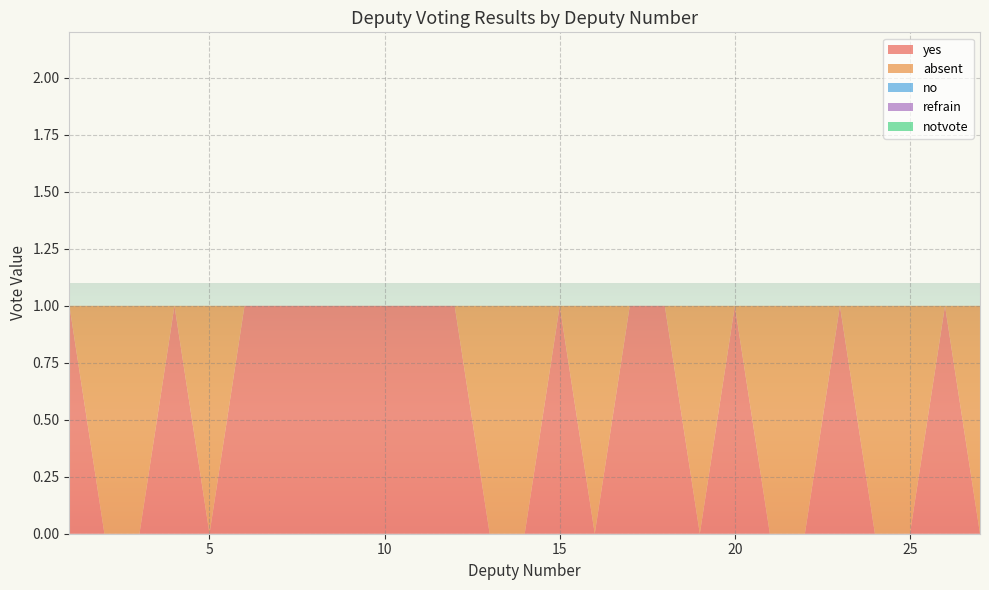

Reading left to right, what are all the values shown in this chart?

yes: 1=1	2=0	3=0	4=1	5=0	6=1	7=1	8=1	9=1	10=1	11=1	12=1	13=0	14=0	15=1	16=0	17=1	18=1	19=0	20=1	21=0	22=0	23=1	24=0	25=0	26=1	27=0
absent: 1=0	2=1	3=1	4=0	5=1	6=0	7=0	8=0	9=0	10=0	11=0	12=0	13=1	14=1	15=0	16=1	17=0	18=0	19=1	20=0	21=1	22=1	23=0	24=1	25=1	26=0	27=1
no: 1=0	2=0	3=0	4=0	5=0	6=0	7=0	8=0	9=0	10=0	11=0	12=0	13=0	14=0	15=0	16=0	17=0	18=0	19=0	20=0	21=0	22=0	23=0	24=0	25=0	26=0	27=0
refrain: 1=0	2=0	3=0	4=0	5=0	6=0	7=0	8=0	9=0	10=0	11=0	12=0	13=0	14=0	15=0	16=0	17=0	18=0	19=0	20=0	21=0	22=0	23=0	24=0	25=0	26=0	27=0
notvote: 1=0	2=0	3=0	4=0	5=0	6=0	7=0	8=0	9=0	10=0	11=0	12=0	13=0	14=0	15=0	16=0	17=0	18=0	19=0	20=0	21=0	22=0	23=0	24=0	25=0	26=0	27=0